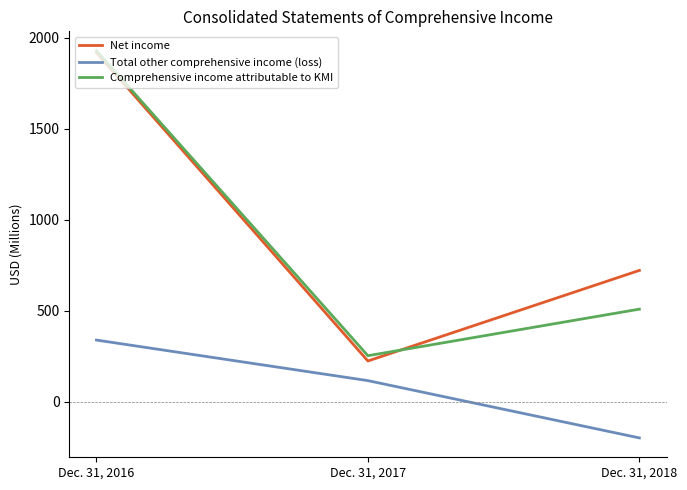

Which series has the largest total across all categories?

Net income